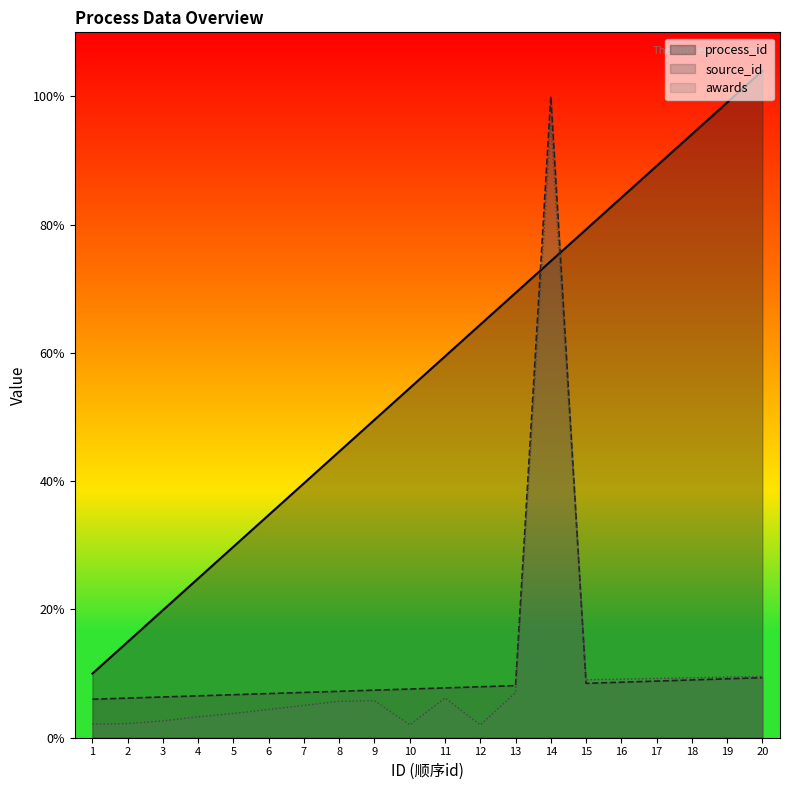

Which series has the largest range (max minus min)?

process_id